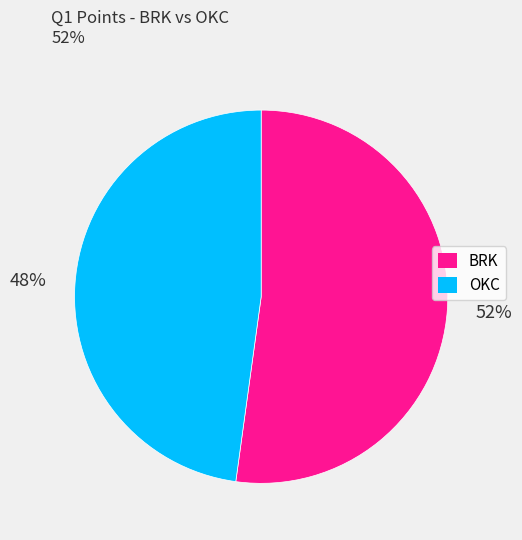

How many slices are in this pie chart?

2